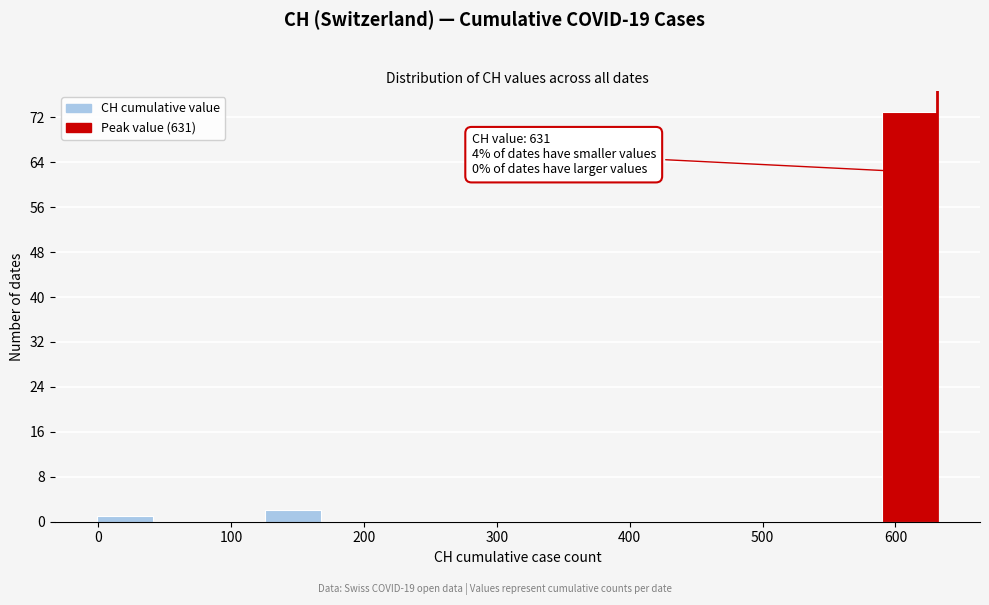

Over which range of the x-axis is the bar tallest?

590 to 630